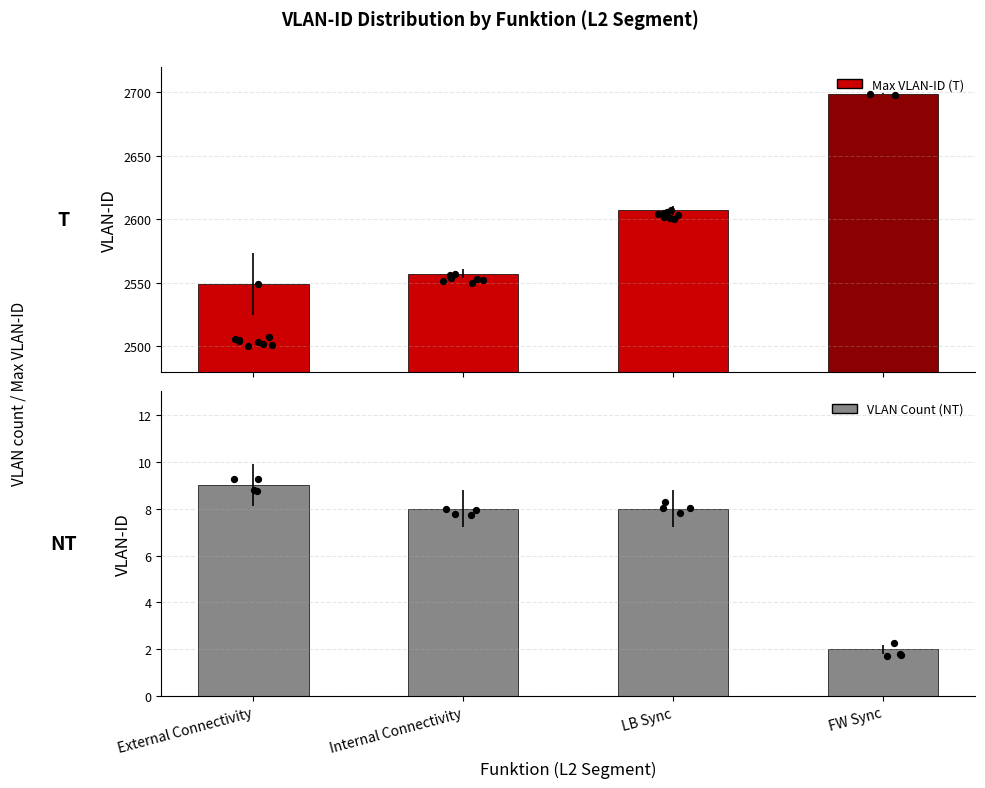

Is the value of Max VLAN-ID at FW Sync greater than the value of VLAN Count at Internal Connectivity?

Yes